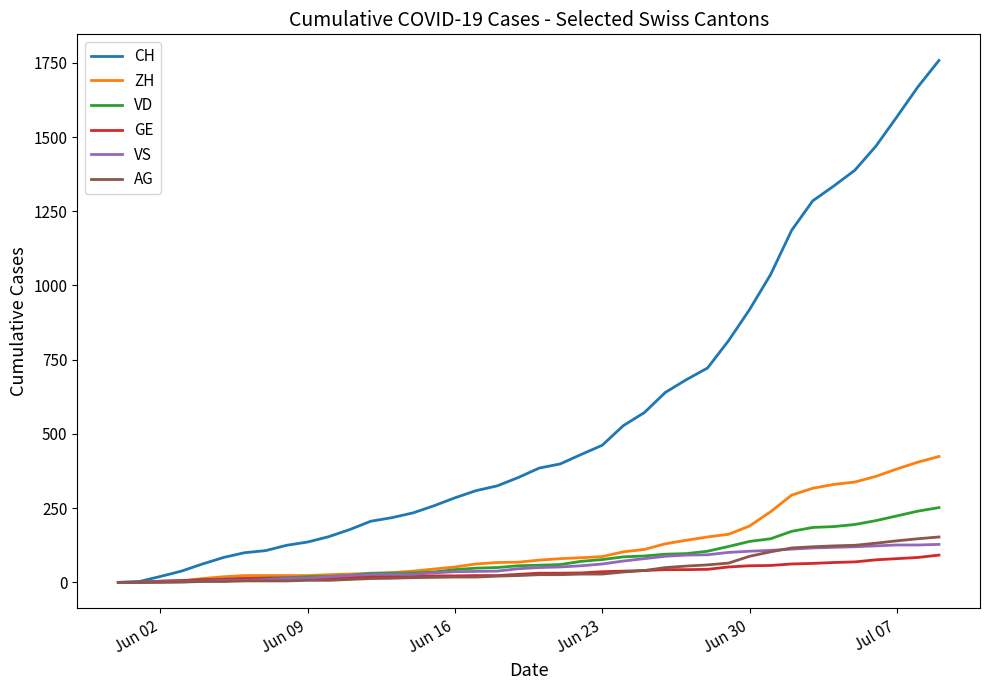

Which series has the largest total across all categories?

CH